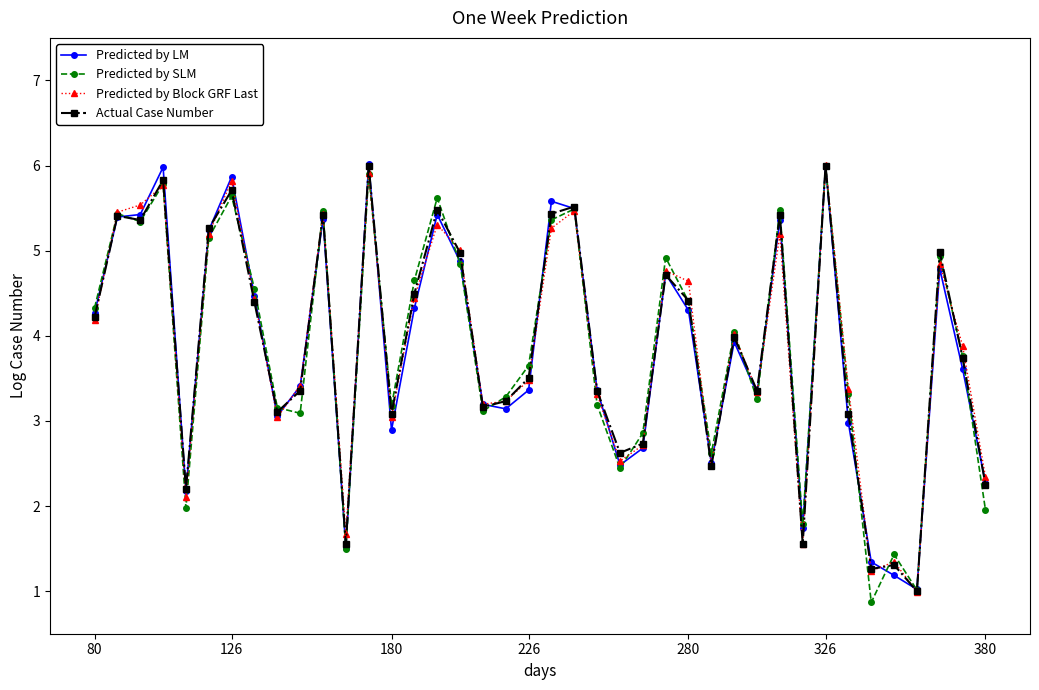

Count the number of data series in this chart.

4